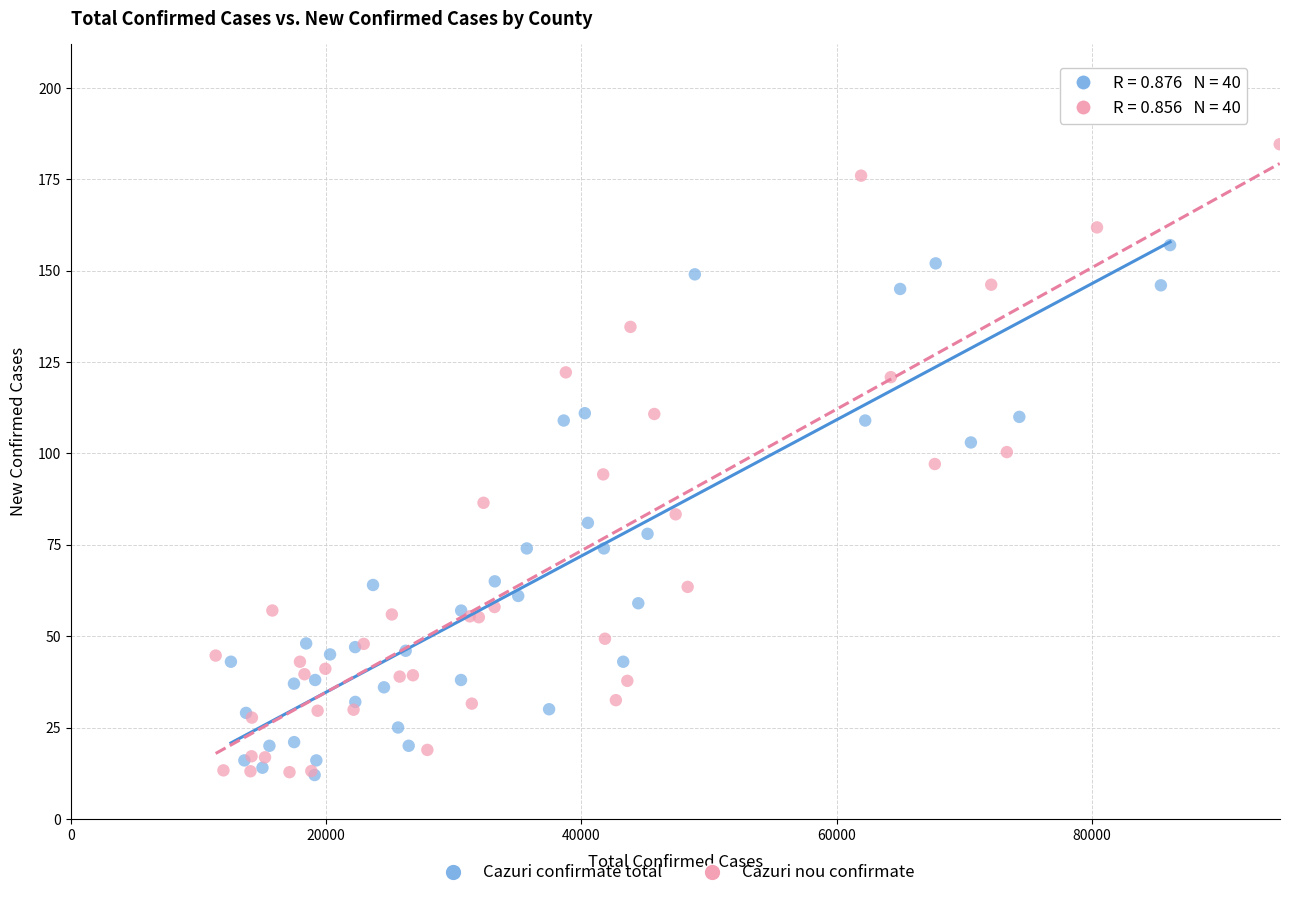

Which series reaches the maximum Y coordinate?

Cazuri nou confirmate